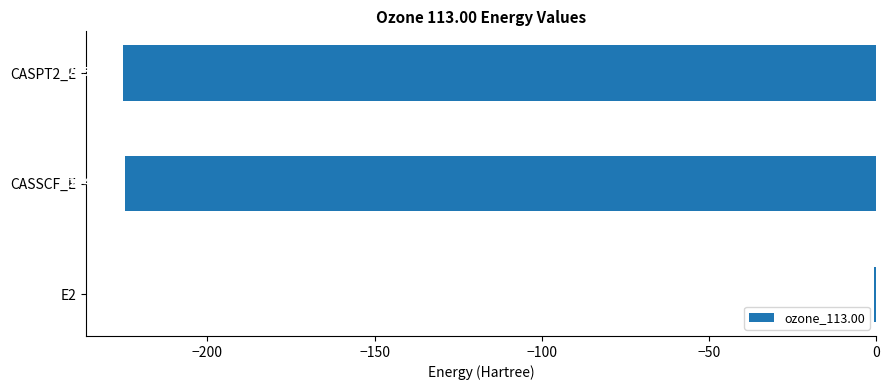

What is the sum of all values?

-450.2